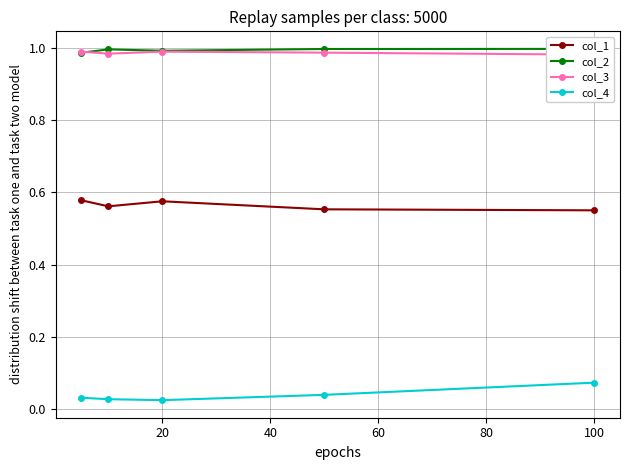

How many col_4 values are between 0 and 1?

5